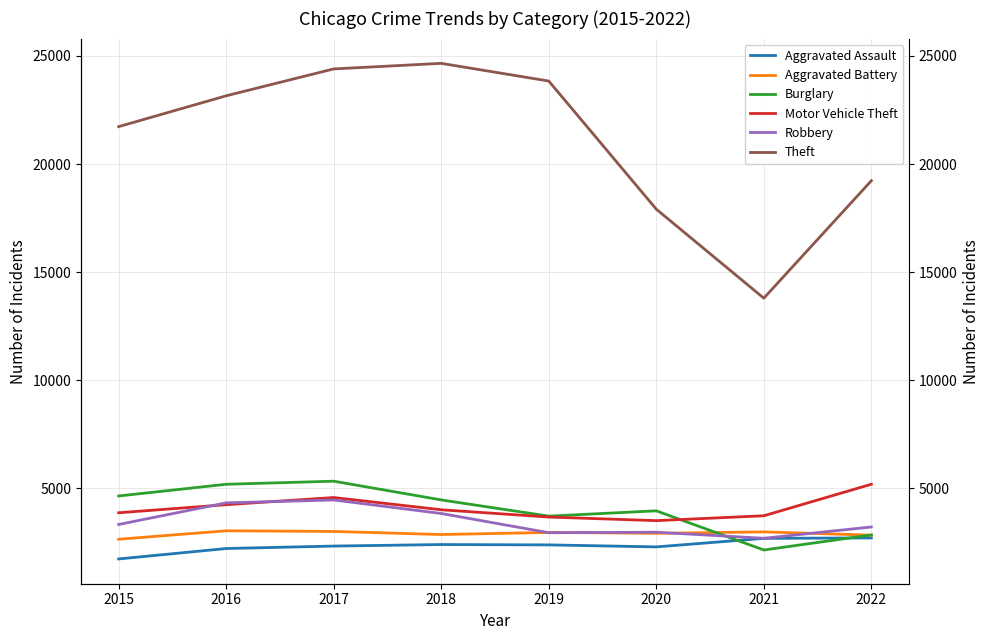

What is the minimum value shown in the chart?

1731